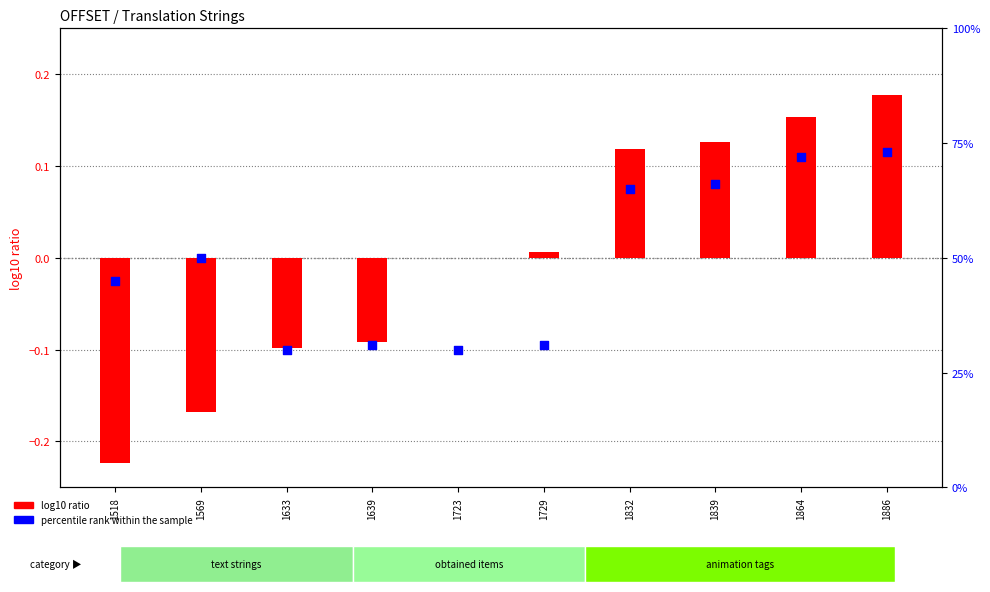

At how many categories does at least one series exceed 21?

10